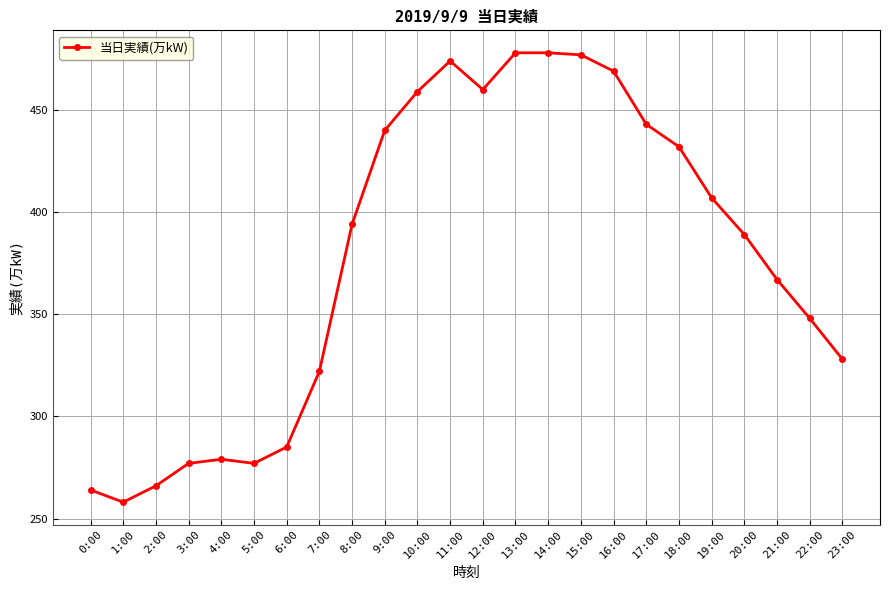

The chart shows a value of 117 at 22:00. True or false?

False